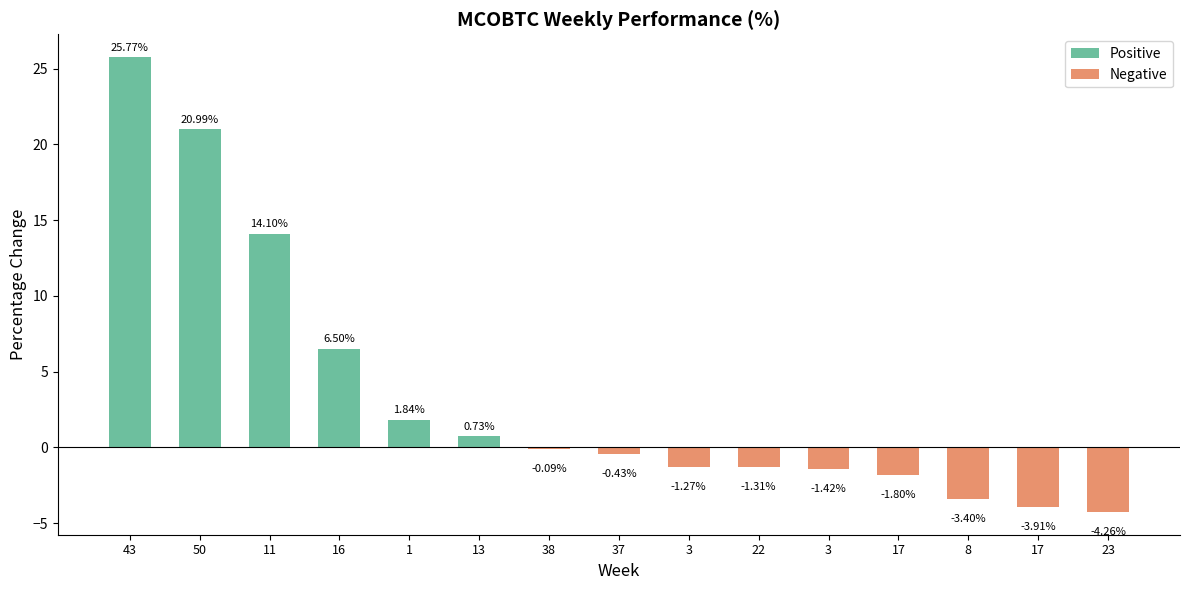

Does the chart contain stacked bars?

No